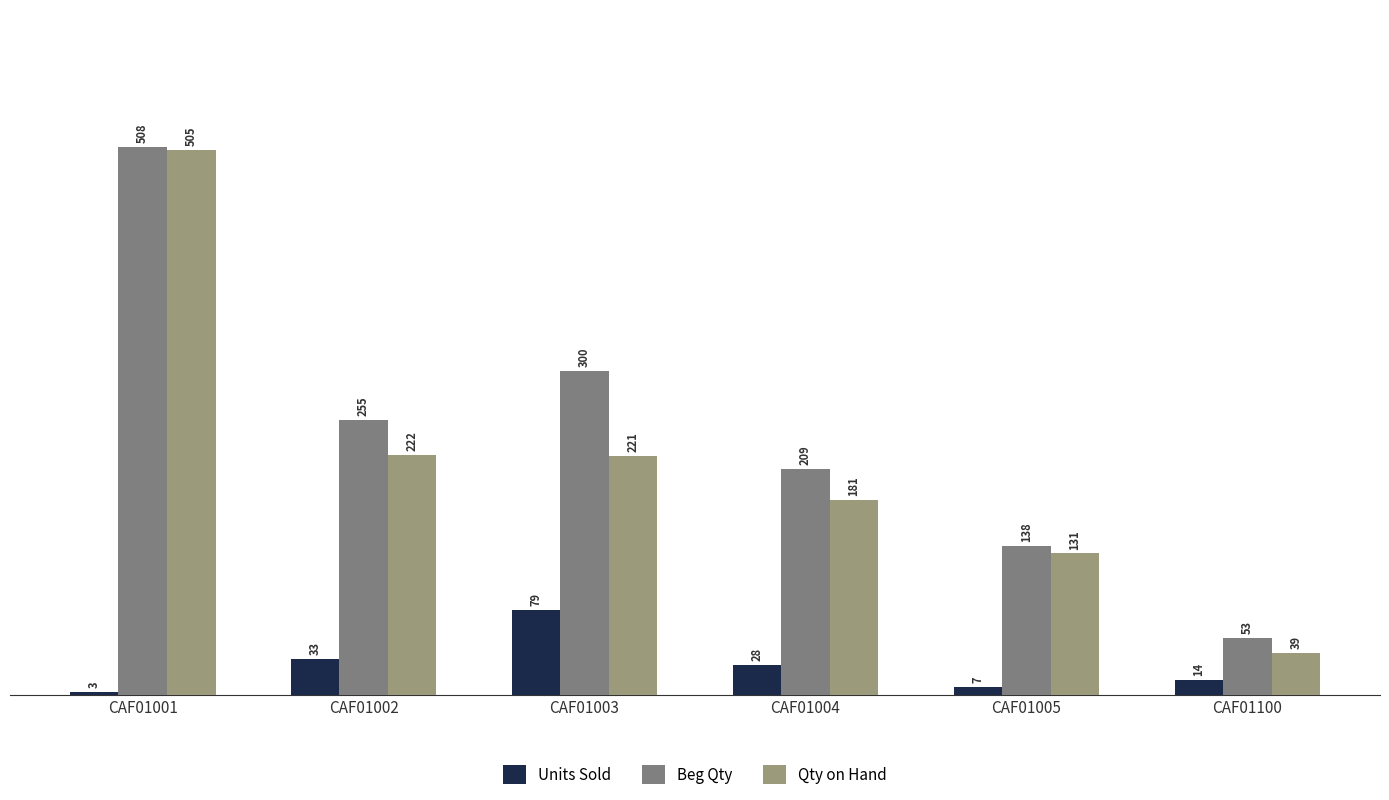

What are all the series names shown in the legend?

Units Sold, Beg Qty, Qty on Hand